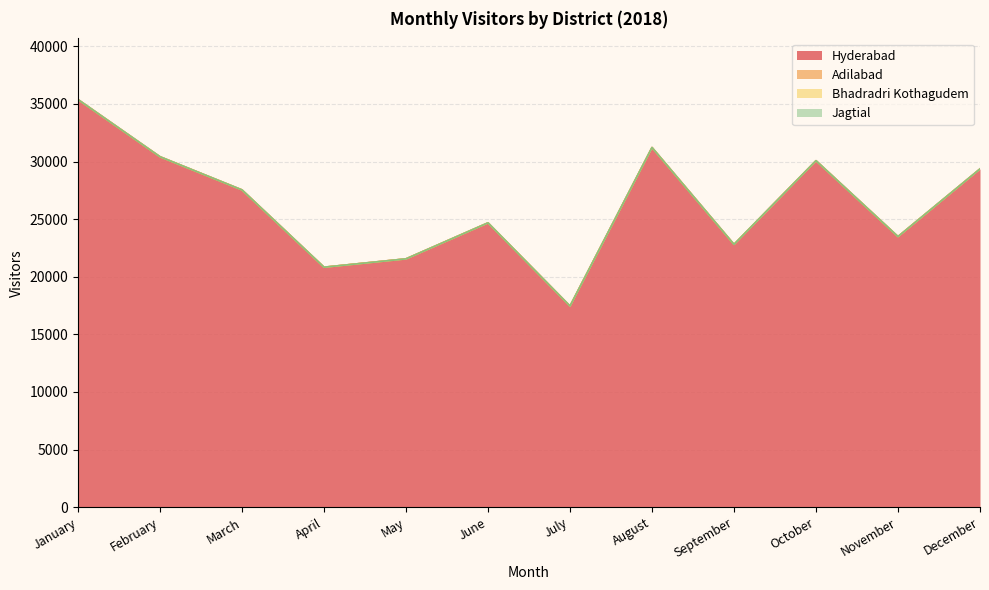

Count the number of data series in this chart.

4